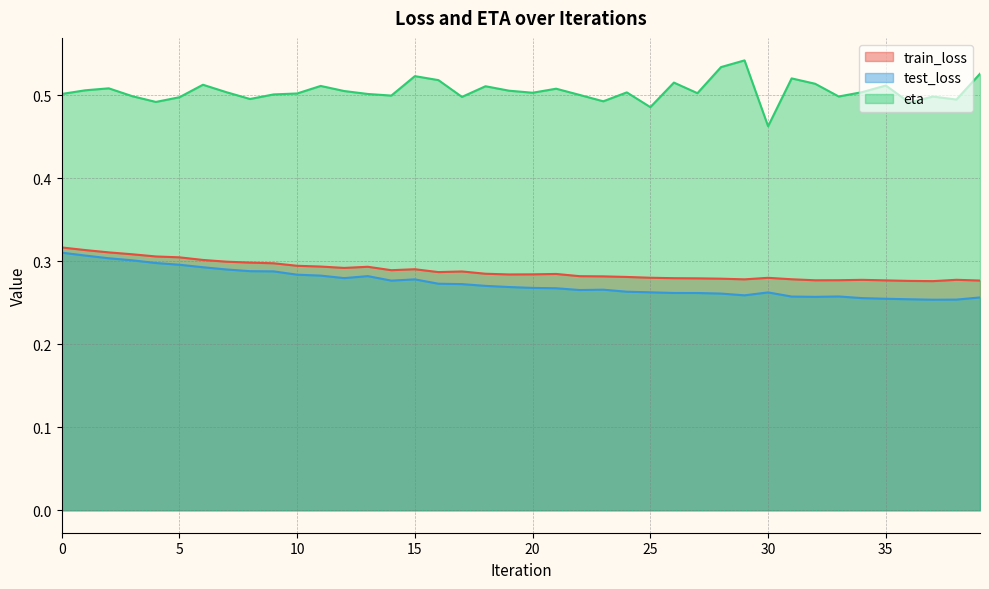

List the labels in order of train_loss value, smallest first.

37, 36, 39, 35, 32, 33, 34, 38, 29, 31, 28, 27, 26, 30, 25, 24, 23, 22, 19, 20, 21, 18, 16, 17, 14, 15, 12, 13, 11, 10, 9, 8, 7, 6, 5, 4, 3, 2, 1, 0